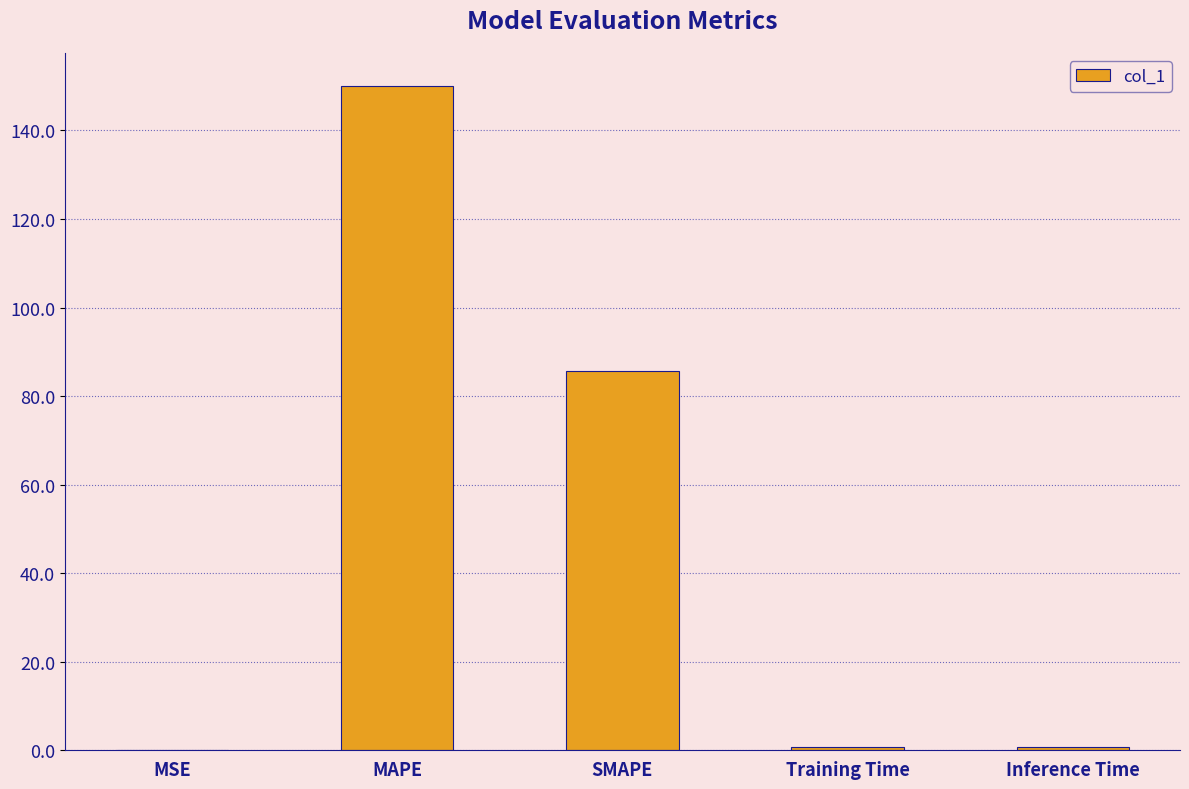

What is the sum of all values?

237.4